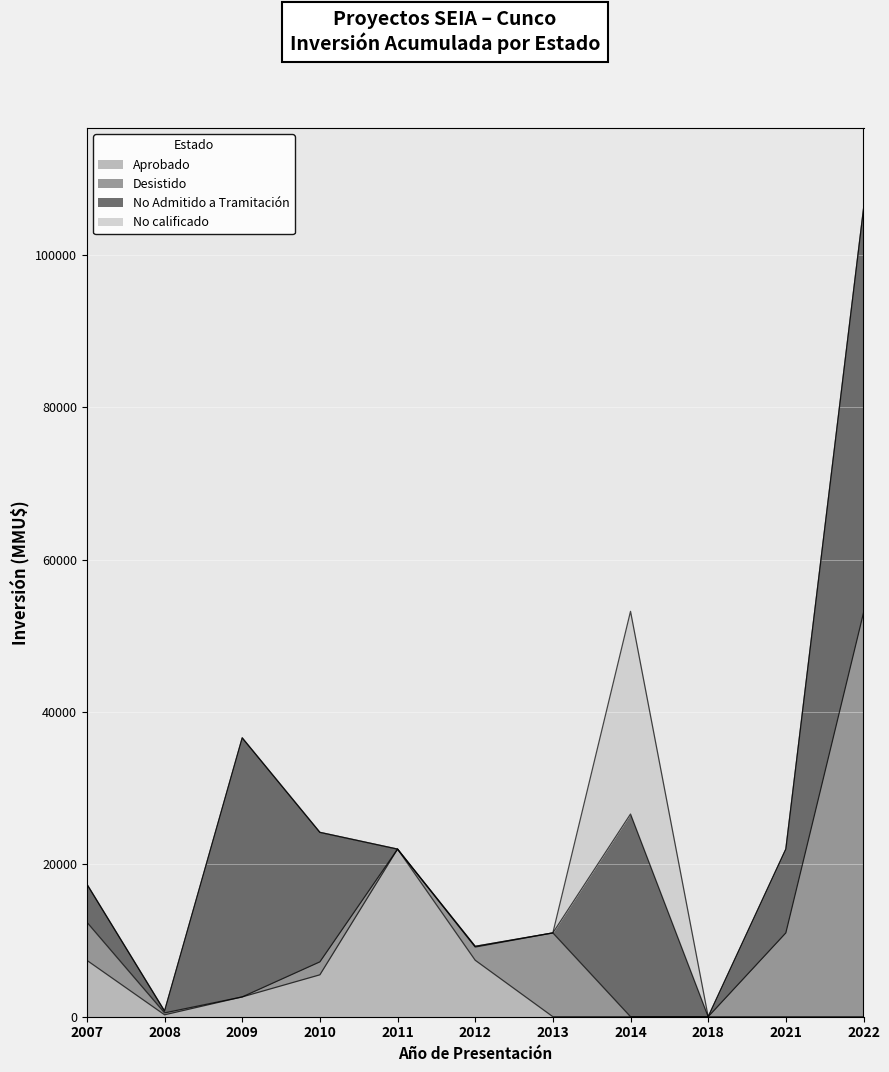

What is the average value of the No Admitido a Tramitación series?

13359